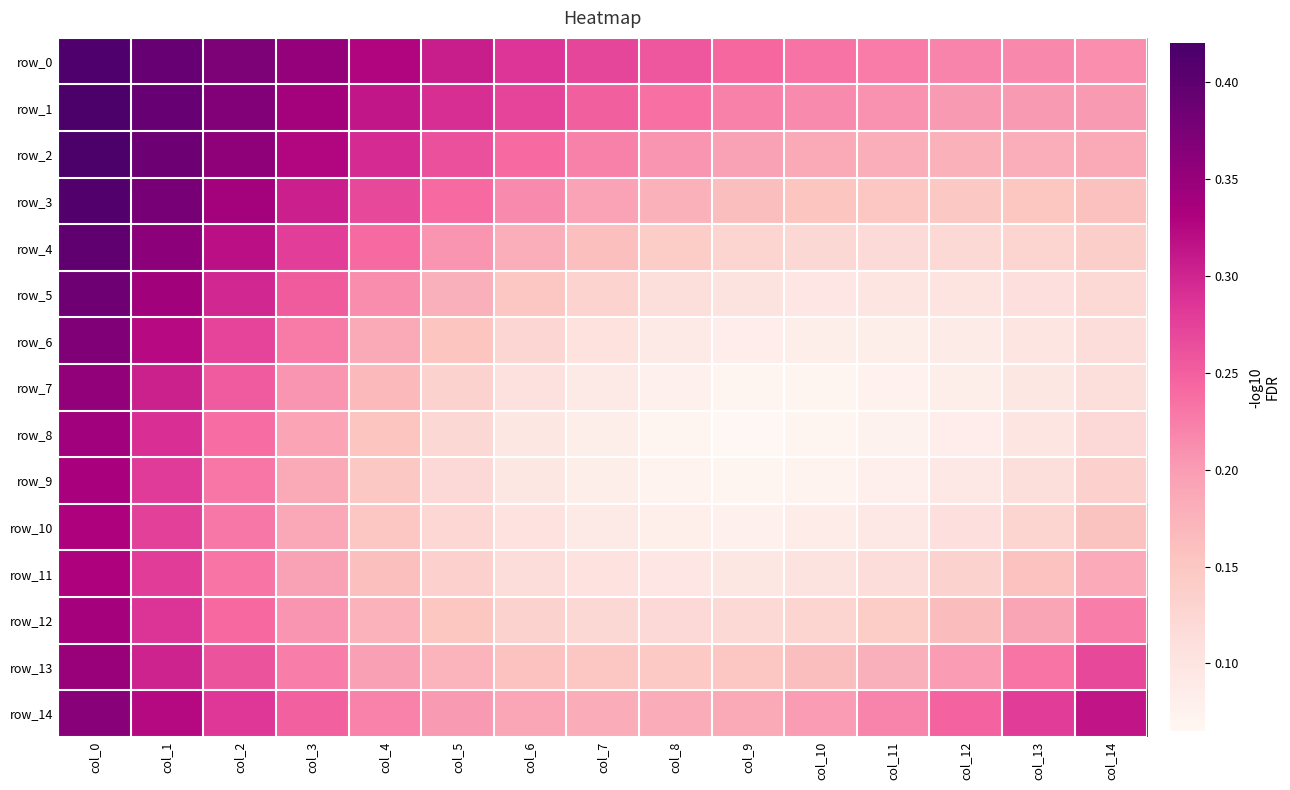

Rank the series at col_1 from lowest to highest value.

row_10, row_11, row_9, row_12, row_8, row_13, row_7, row_6, row_14, row_5, row_4, row_3, row_2, row_0, row_1